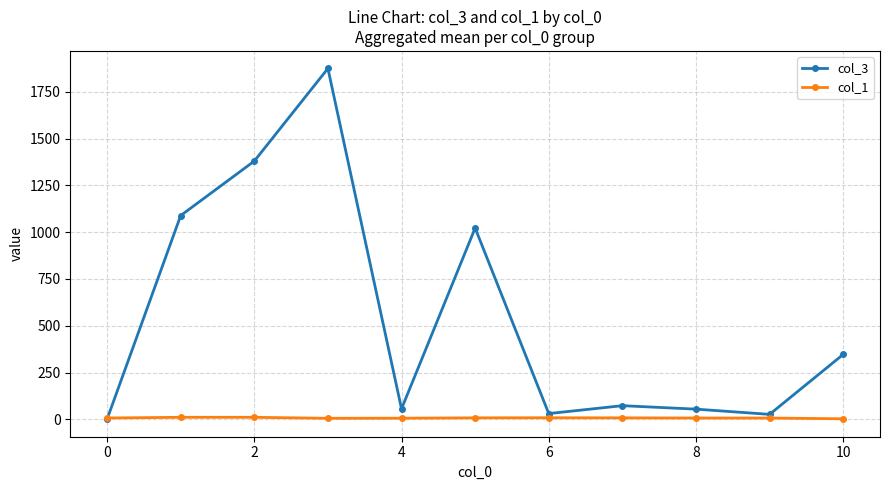

What is the average value of the col_3 series?

541.5